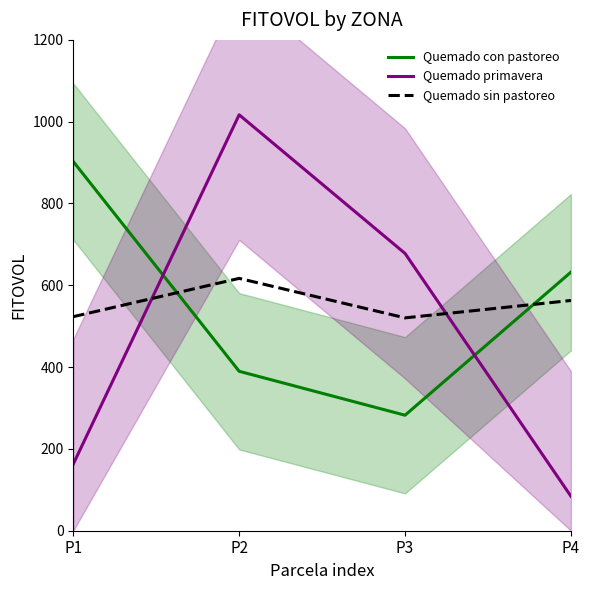

Reading right to left, extract all data points from this chart.

Quemado con pastoreo: P4=632.2	P3=282.4	P2=389.8	P1=902.6
Quemado primavera: P4=84.3	P3=678.0	P2=1016.9	P1=163.0
Quemado sin pastoreo: P4=562.9	P3=520.4	P2=616.9	P1=523.3